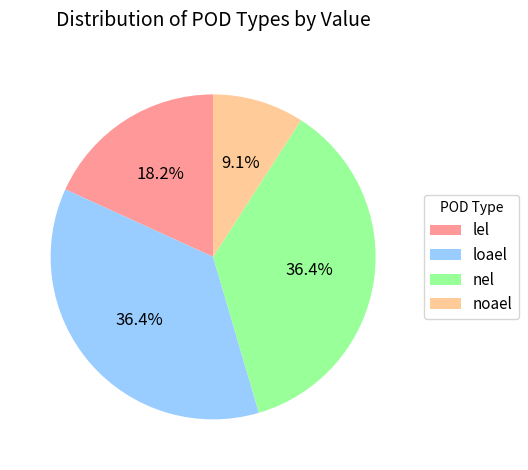

What percentage is the lel slice, to the nearest percent?

18%